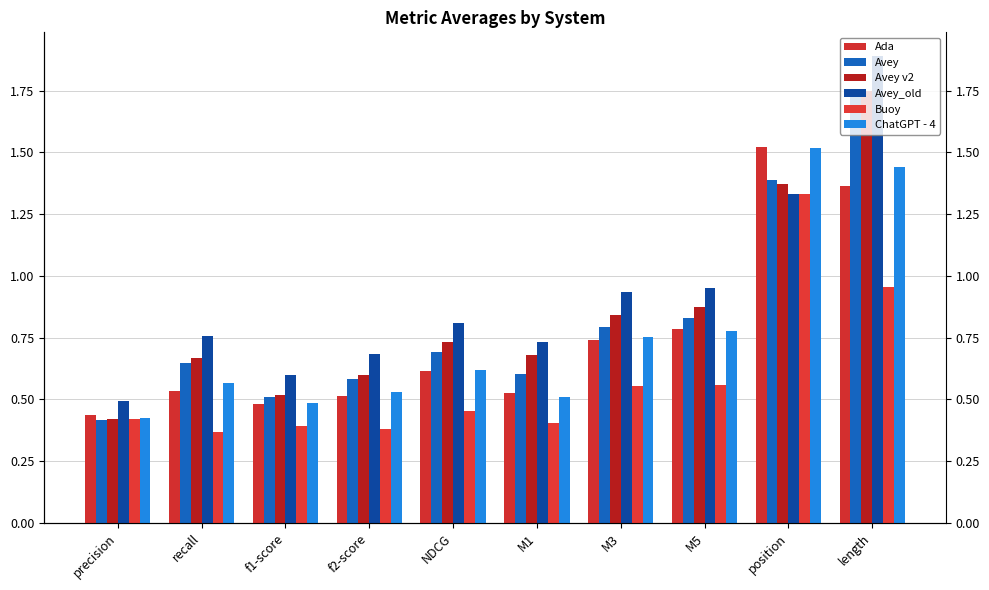

Reading right to left, transcribe all the data shown in this chart.

Ada: length=1.4	position=1.5	M5=0.8	M3=0.7	M1=0.5	NDCG=0.6	f2-score=0.5	f1-score=0.5	recall=0.5	precision=0.4
Avey: length=1.7	position=1.4	M5=0.8	M3=0.8	M1=0.6	NDCG=0.7	f2-score=0.6	f1-score=0.5	recall=0.6	precision=0.4
Avey v2: length=1.7	position=1.4	M5=0.9	M3=0.8	M1=0.7	NDCG=0.7	f2-score=0.6	f1-score=0.5	recall=0.7	precision=0.4
Avey_old: length=1.9	position=1.3	M5=0.9	M3=0.9	M1=0.7	NDCG=0.8	f2-score=0.7	f1-score=0.6	recall=0.8	precision=0.5
Buoy: length=1.0	position=1.3	M5=0.6	M3=0.6	M1=0.4	NDCG=0.5	f2-score=0.4	f1-score=0.4	recall=0.4	precision=0.4
ChatGPT - 4: length=1.4	position=1.5	M5=0.8	M3=0.8	M1=0.5	NDCG=0.6	f2-score=0.5	f1-score=0.5	recall=0.6	precision=0.4